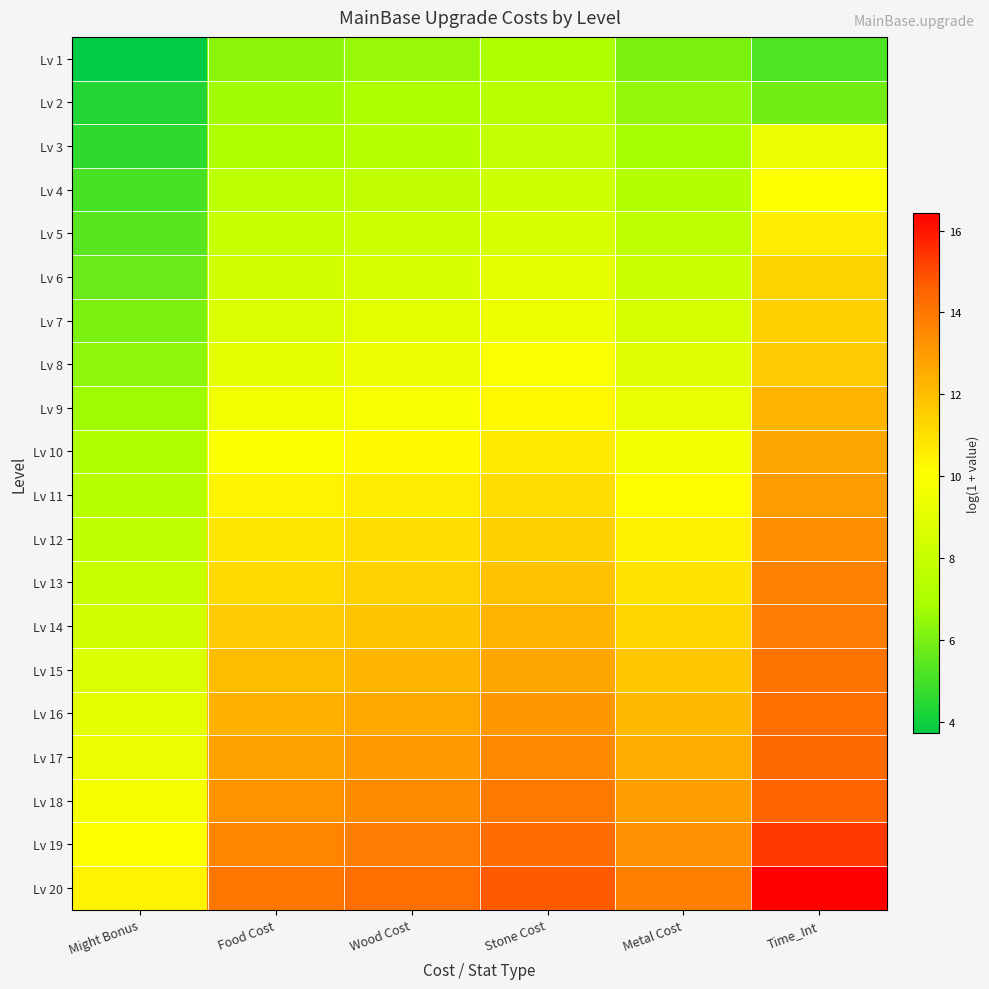

What is the spread (max minus min) of values at Food Cost?

7.7